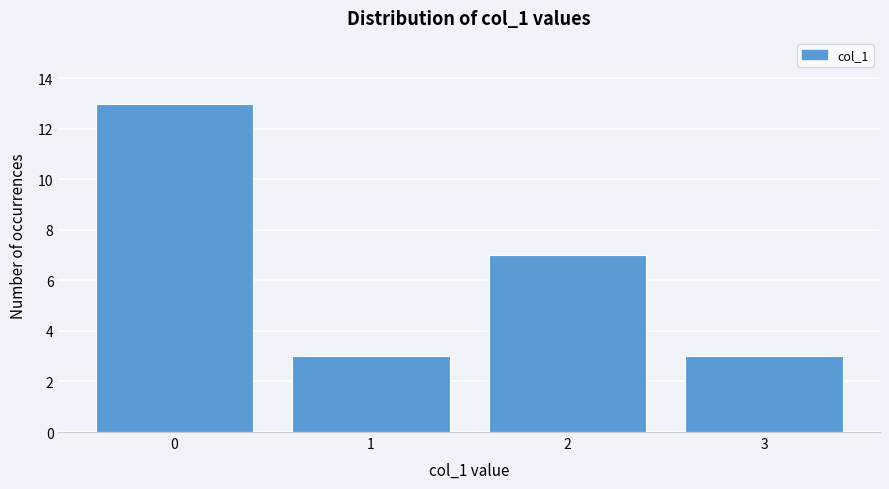

Reading right to left, extract all data points from this chart.

3	7	3	13